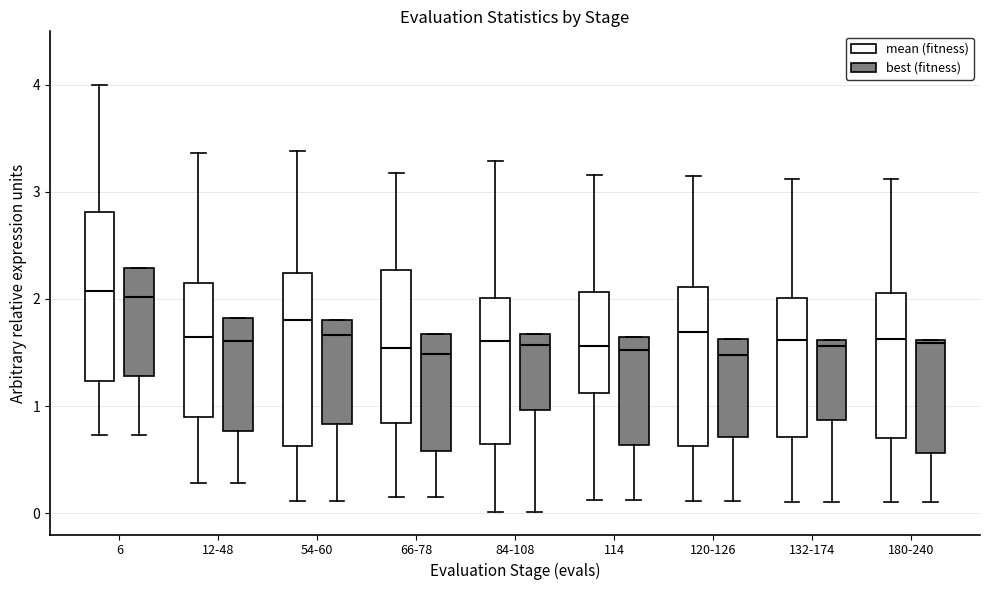

Where does the median line of the box for 180-240 (mean (fitness)) sit on the y-axis? The values are not printed on the chart, so give them approximately, as read against the axis.

1.6